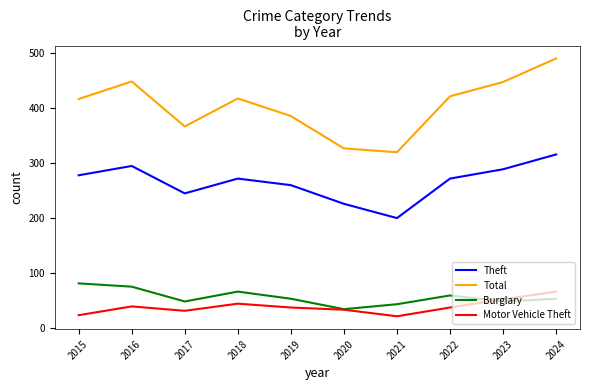

What is the difference between the second highest and minimum values in the Theft series?

95